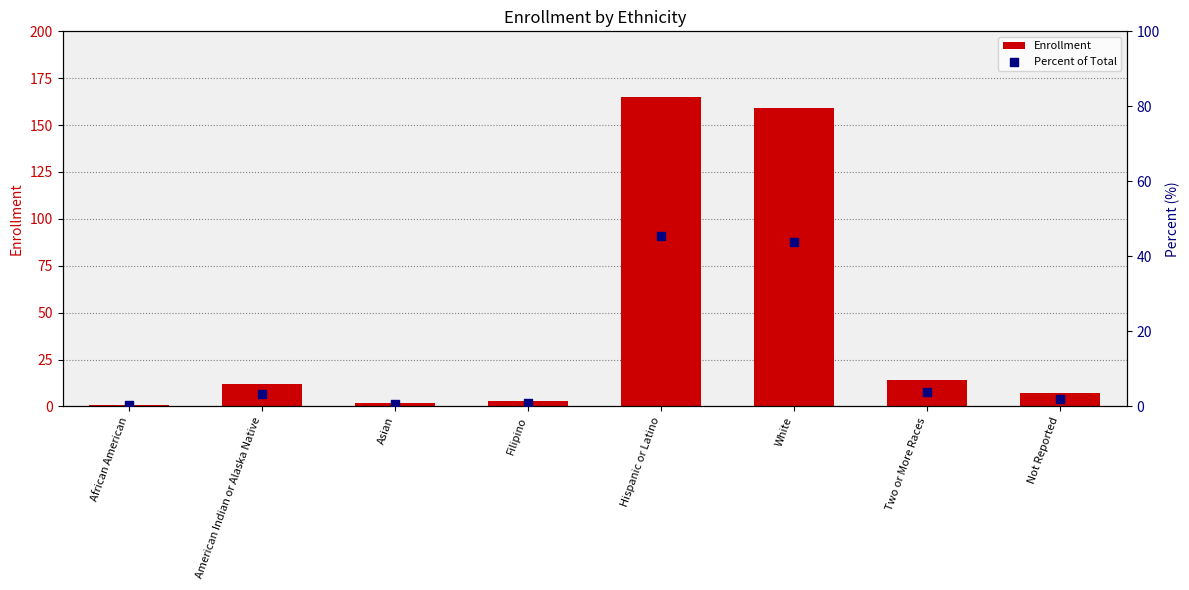

At how many categories does at least one series exceed 127?

2